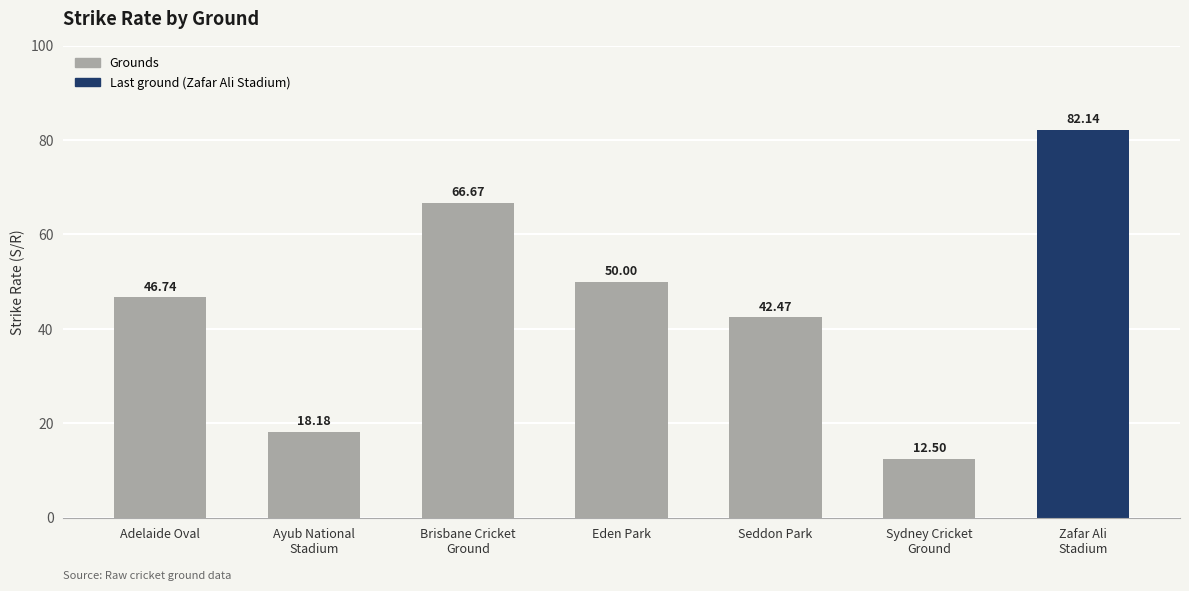

What is the maximum value shown in the chart?

82.1